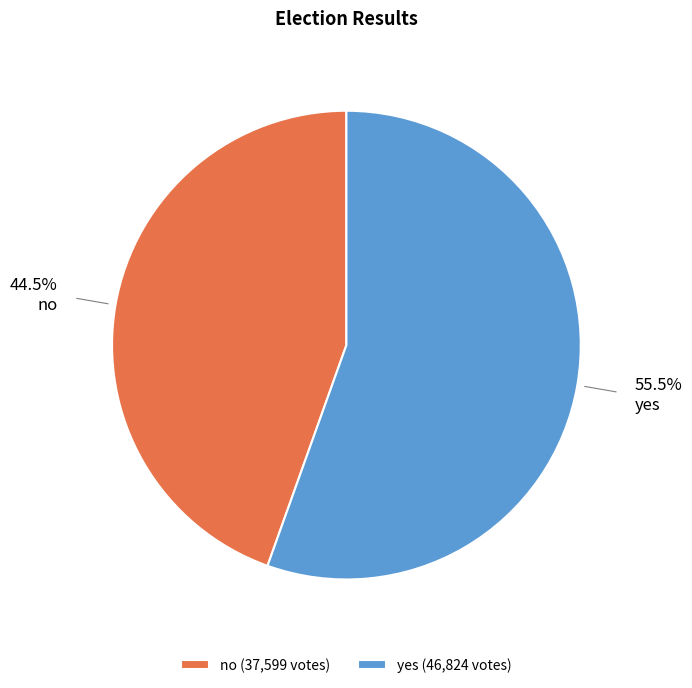

Does yes represent more than half of the total?

Yes